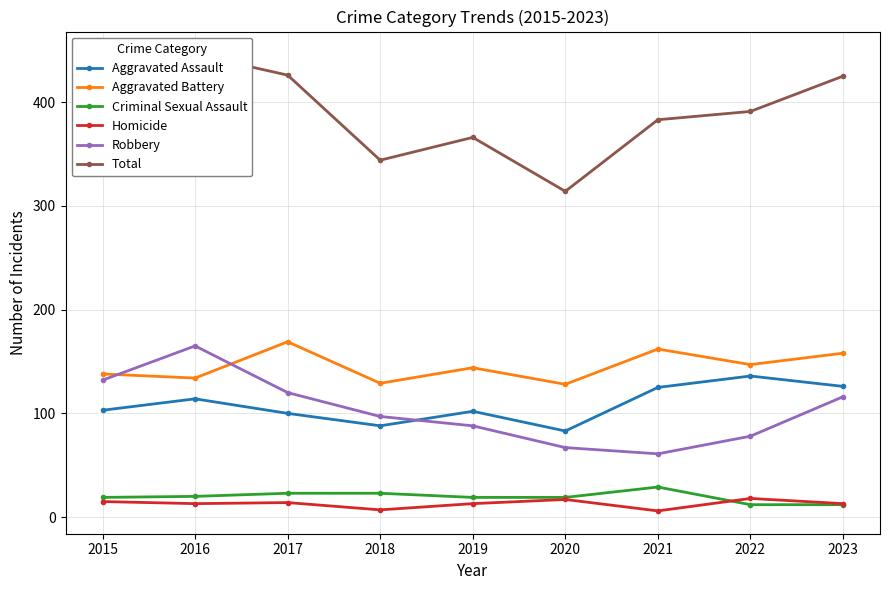

Which series has the widest spread of values?

Total